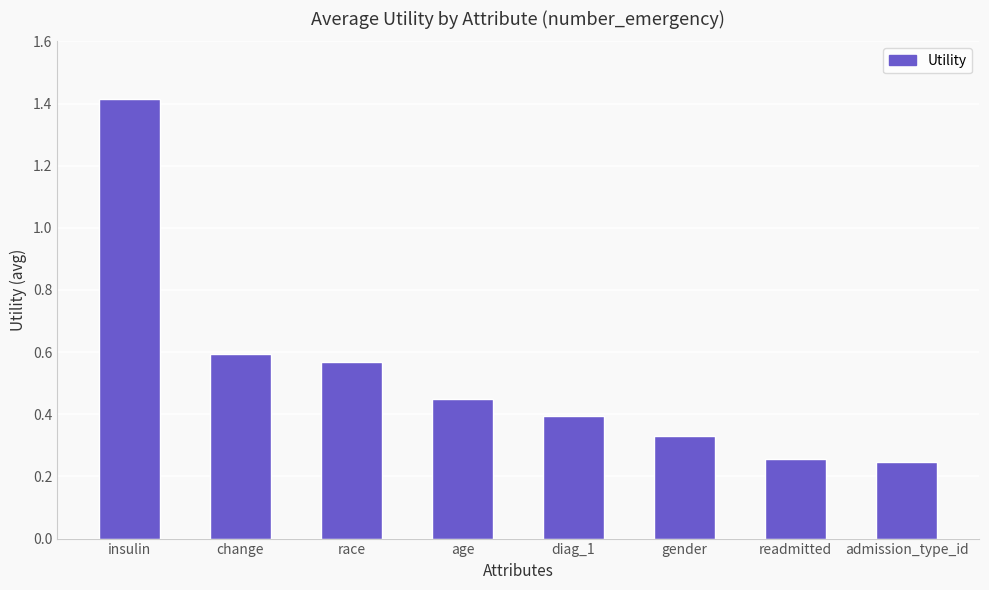

What is the label of the 4th bar from the right?

diag_1